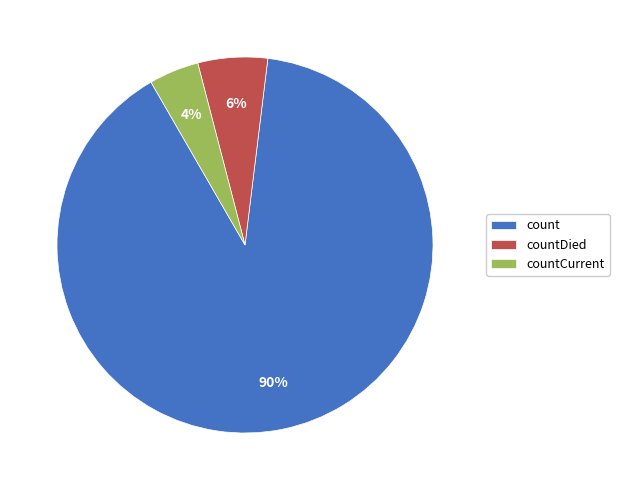

To the nearest percent, what portion does countCurrent represent?

4%